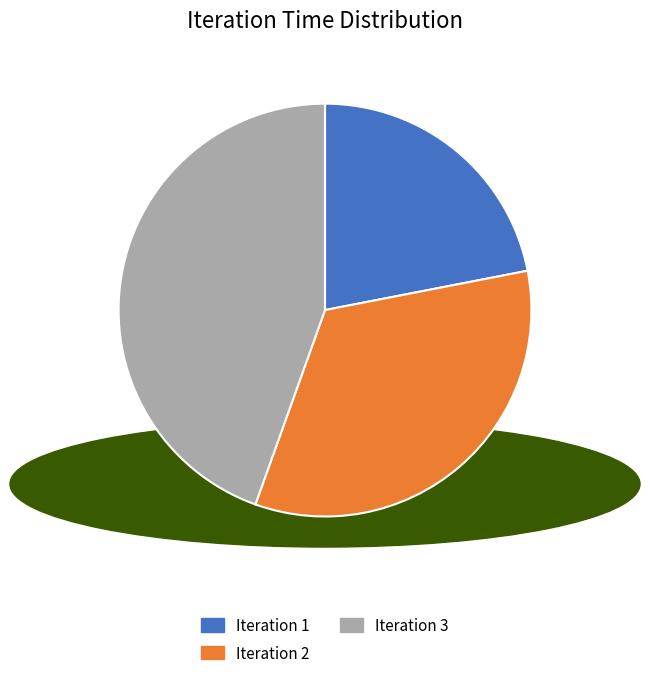

Is it true that Iteration 2 is 34% of the pie?

True